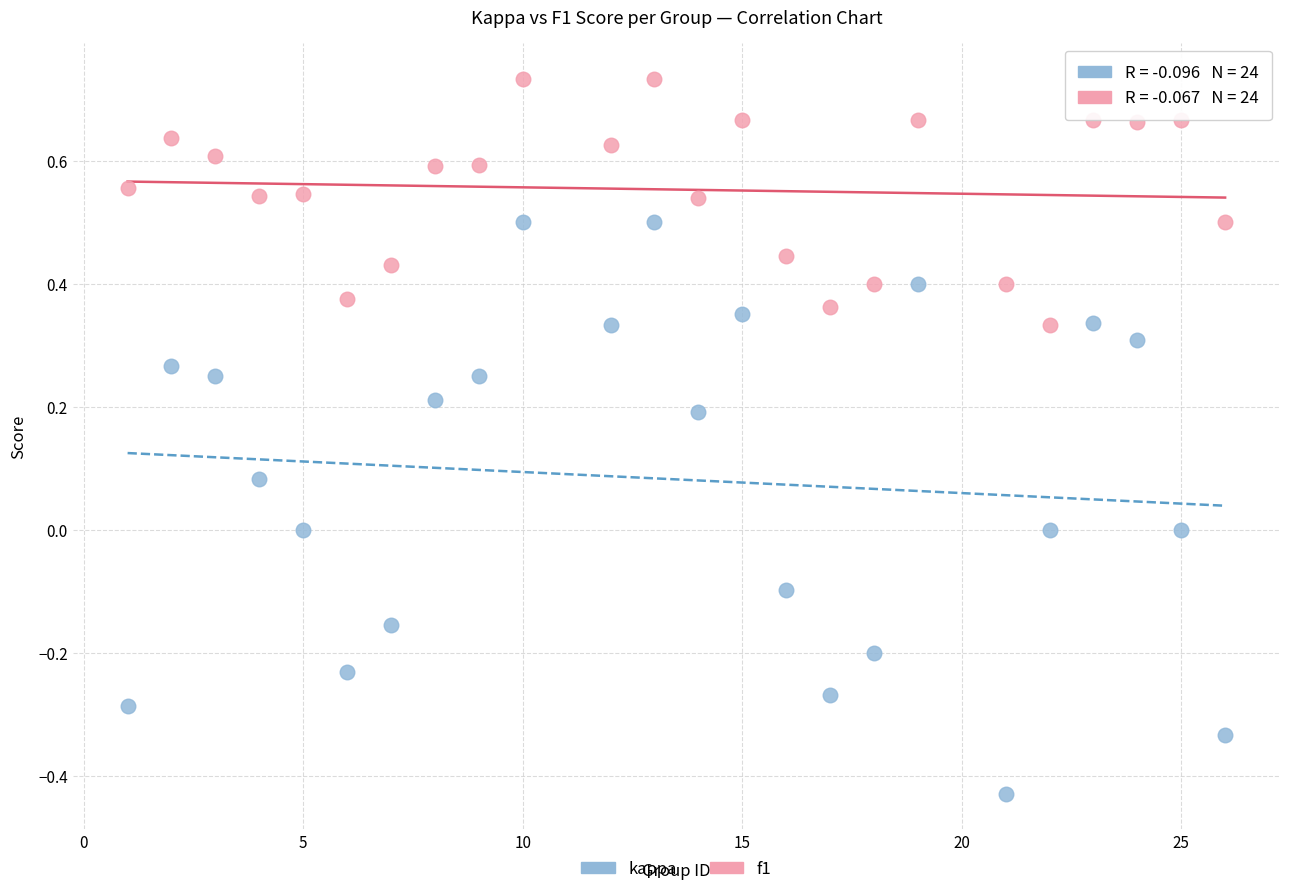

Across all data points, what is the range of Y values (max minus min)?

1.2